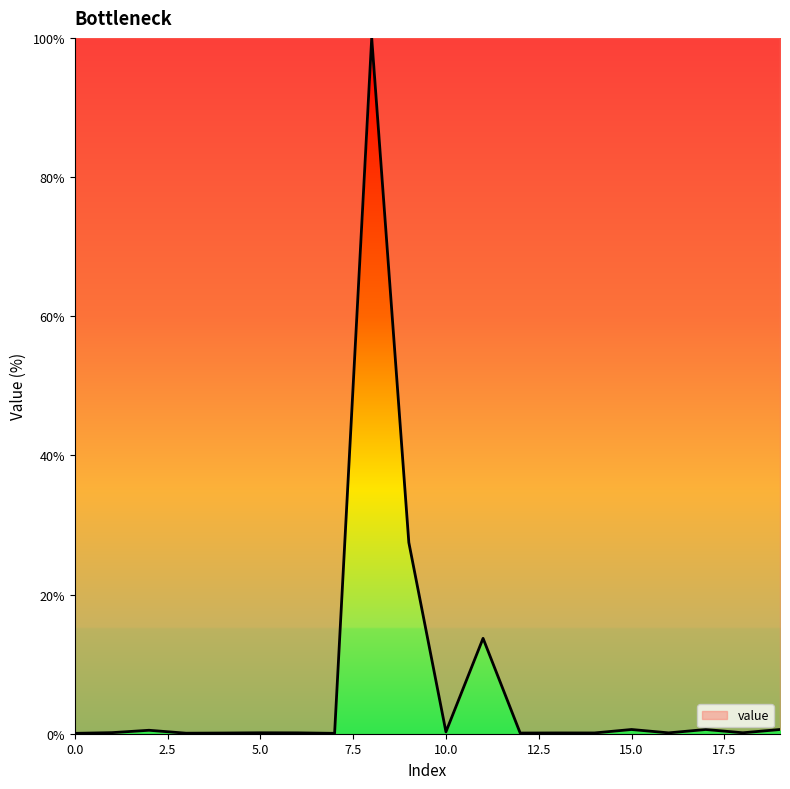

What is the greatest value displayed?

100.0